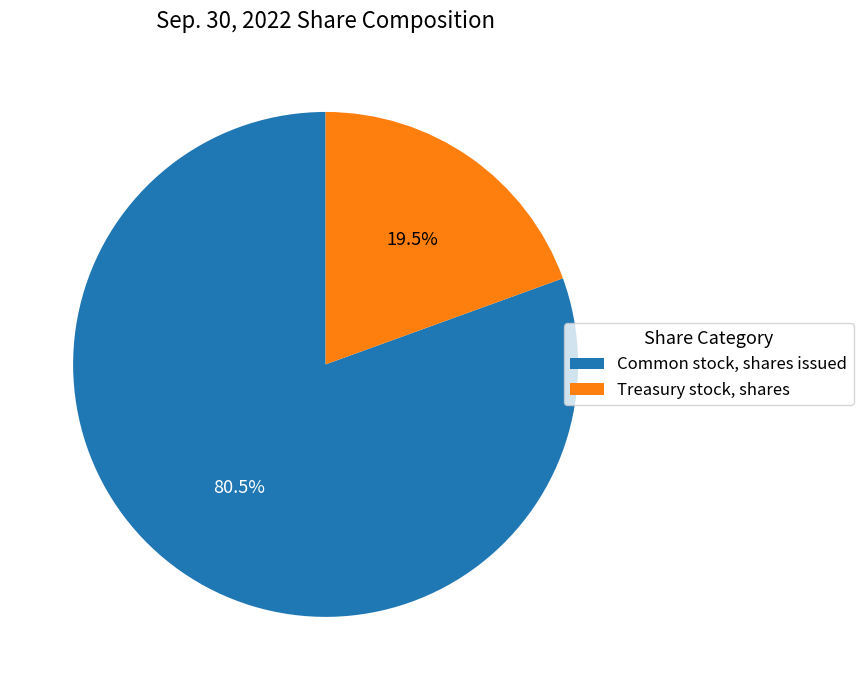

How many slices are in this pie chart?

2